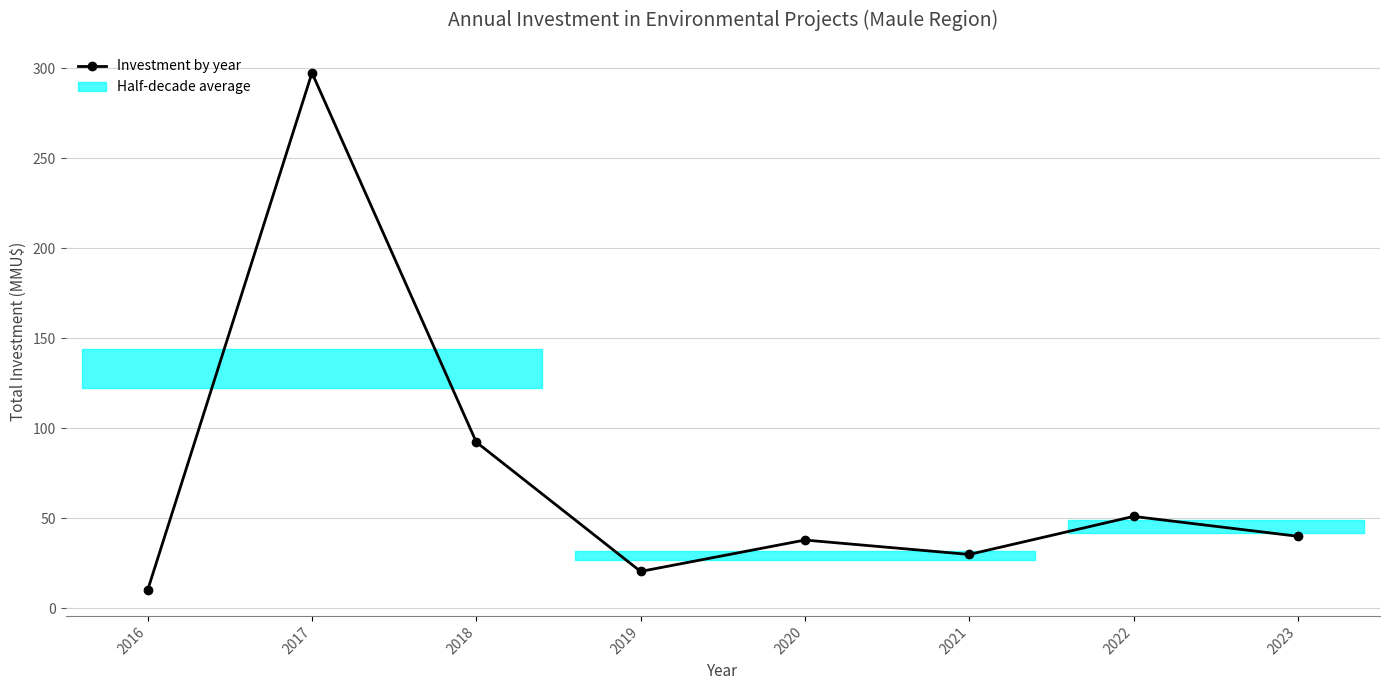

How many interior local peaks (higher than both neighbors) does the data have?

3